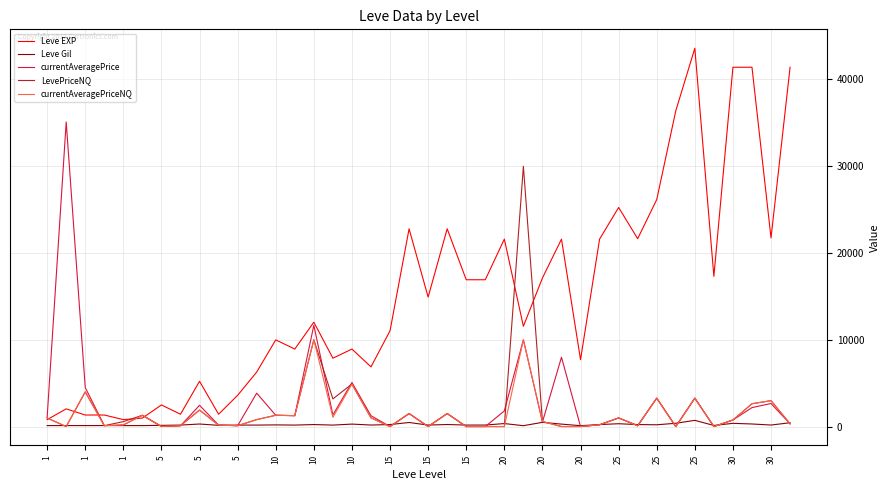

What is the greatest value displayed?

43600